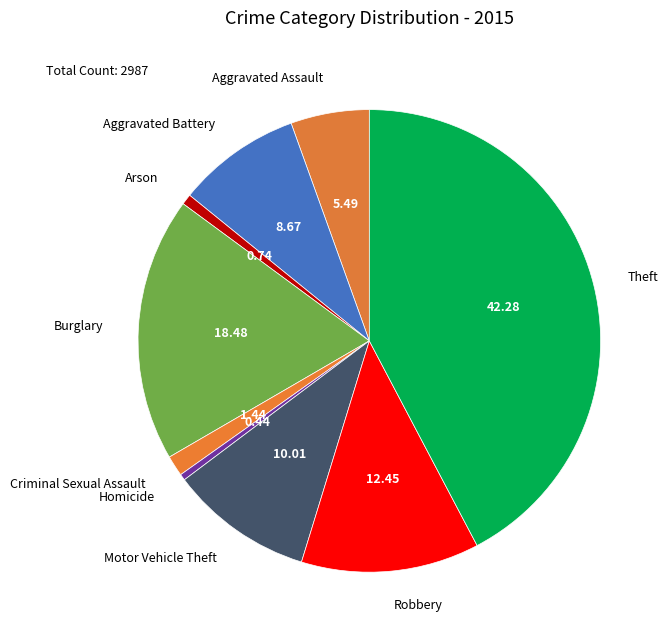

Do Arson and Burglary together represent more than half of the pie?

No